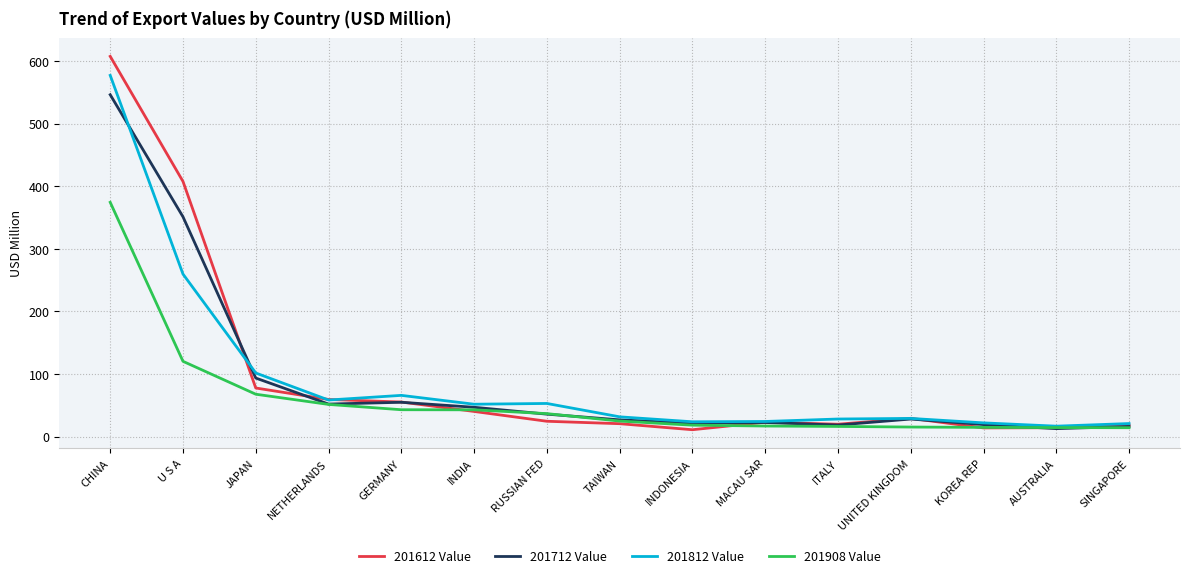

What is the sum of the 201712 Value values at CHINA and GERMANY?

601.1